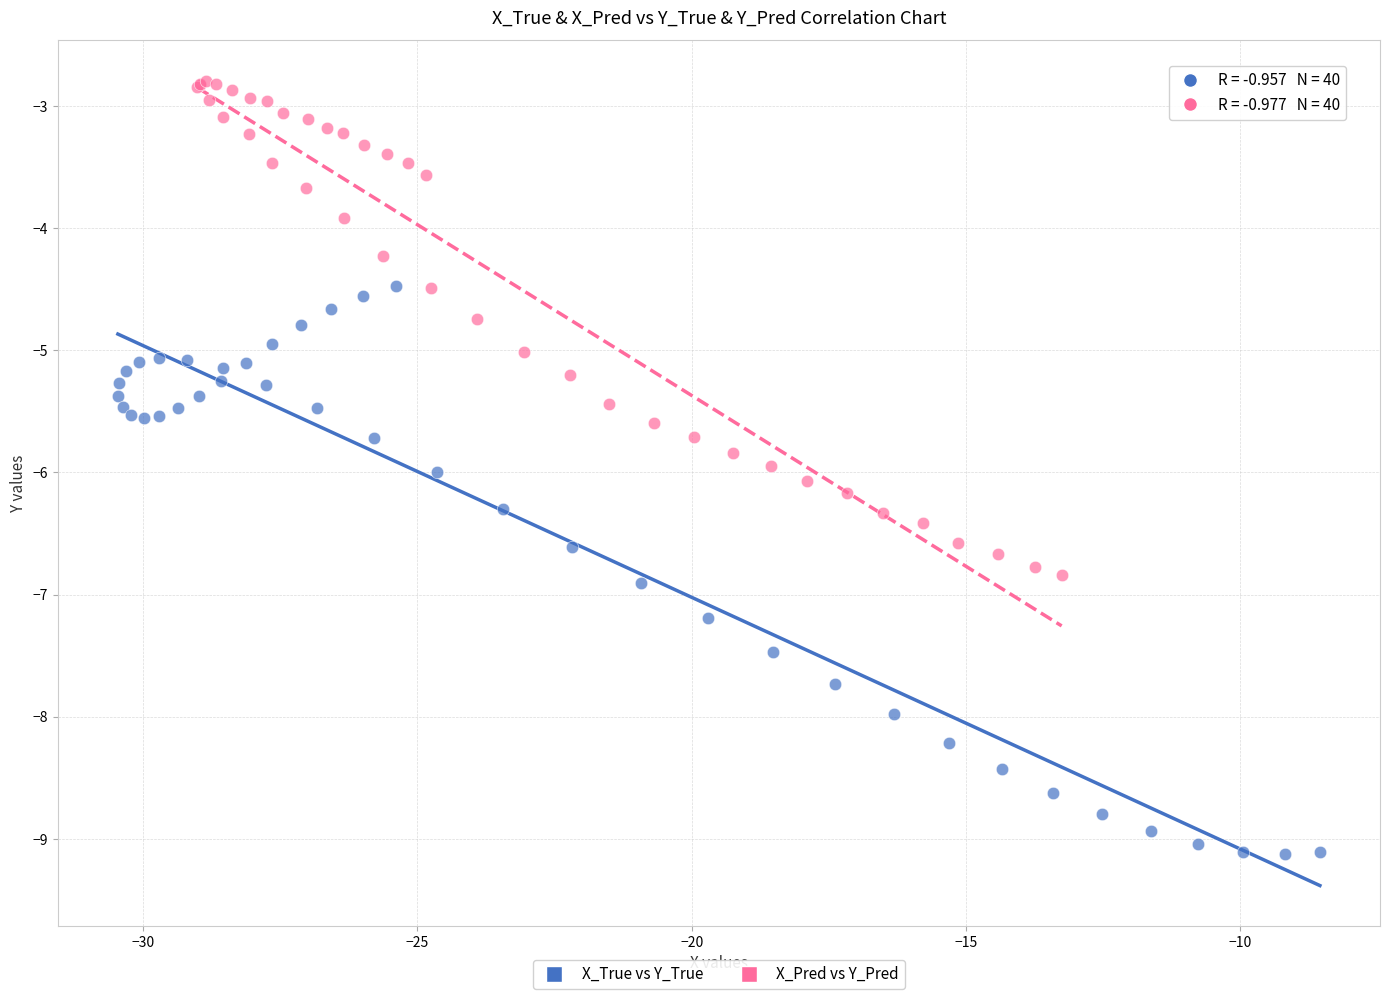

Which series has the widest spread of Y values?

X_True vs Y_True